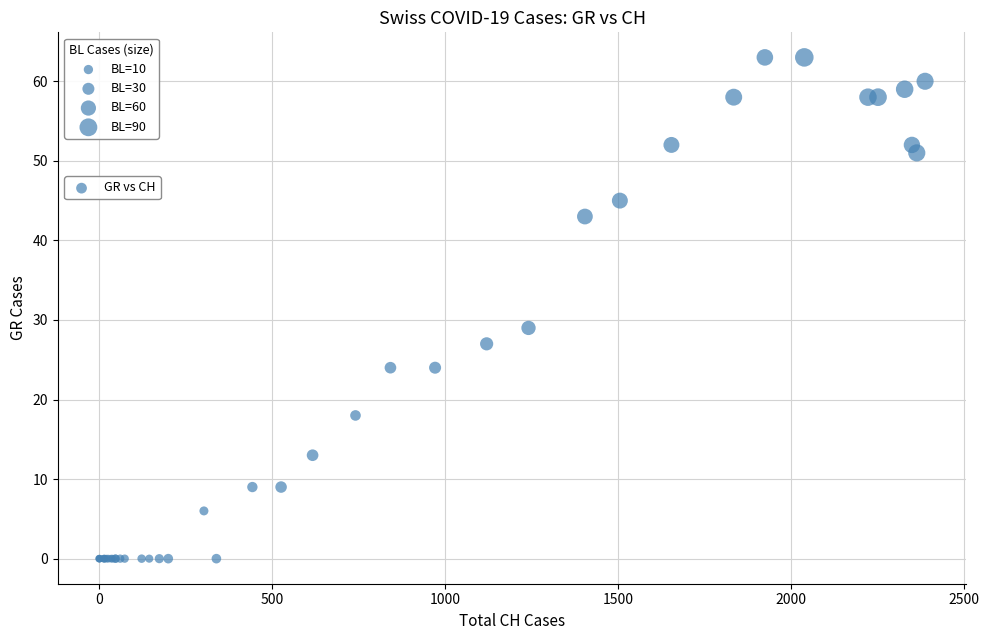

What Y value in the scatter plot is closest to 31?

29